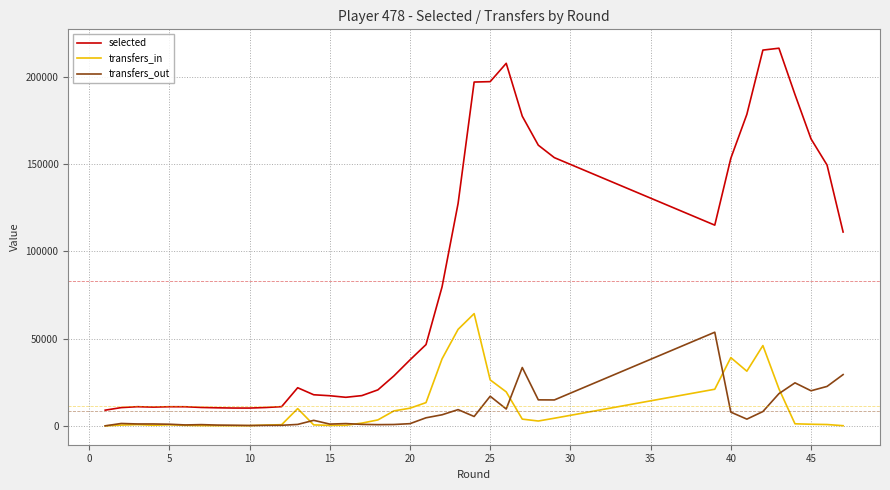

Which series has the largest range (max minus min)?

selected